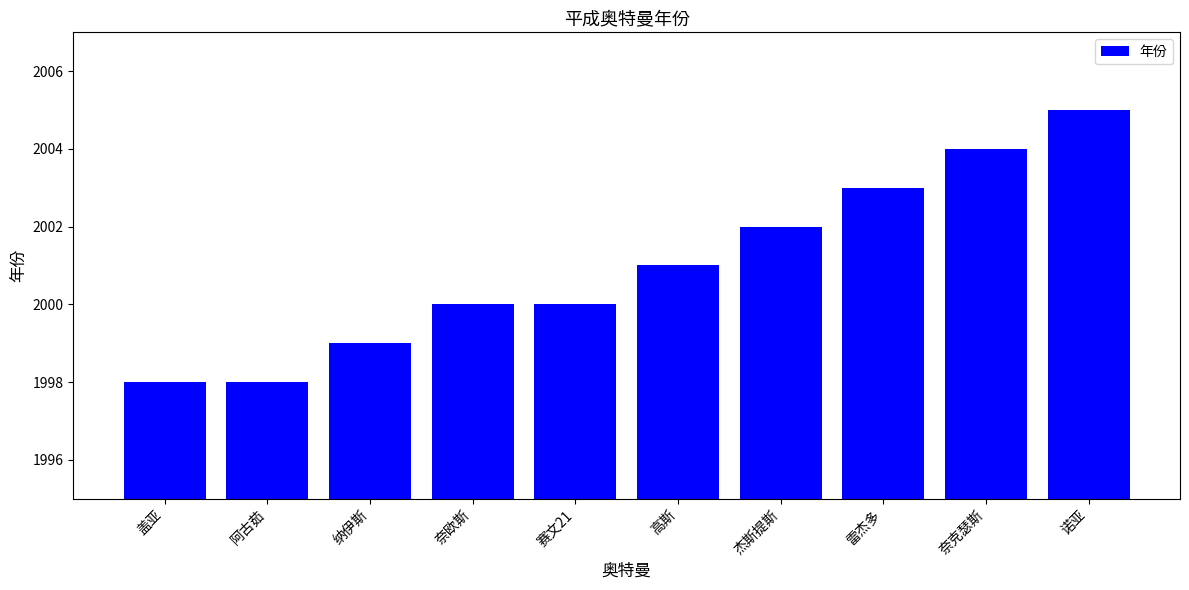

How many data points are less than 2001?

5